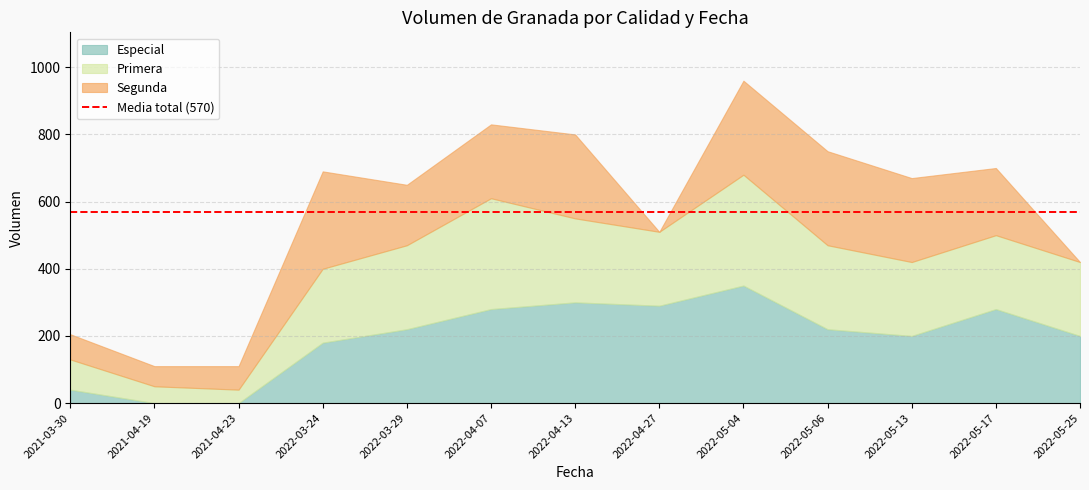

What is the sum of the Especial values at 2022-03-29 and 2022-05-06?

440